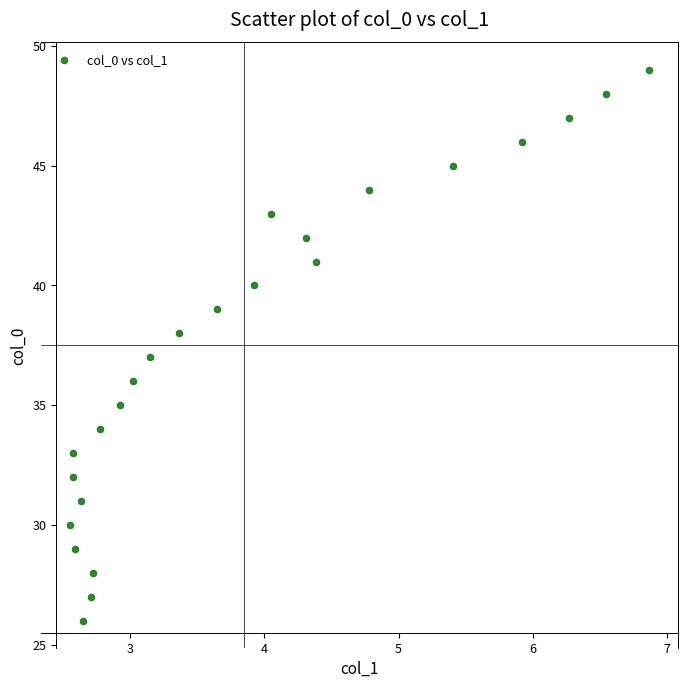

What is the range of Y values (max minus min)?

23